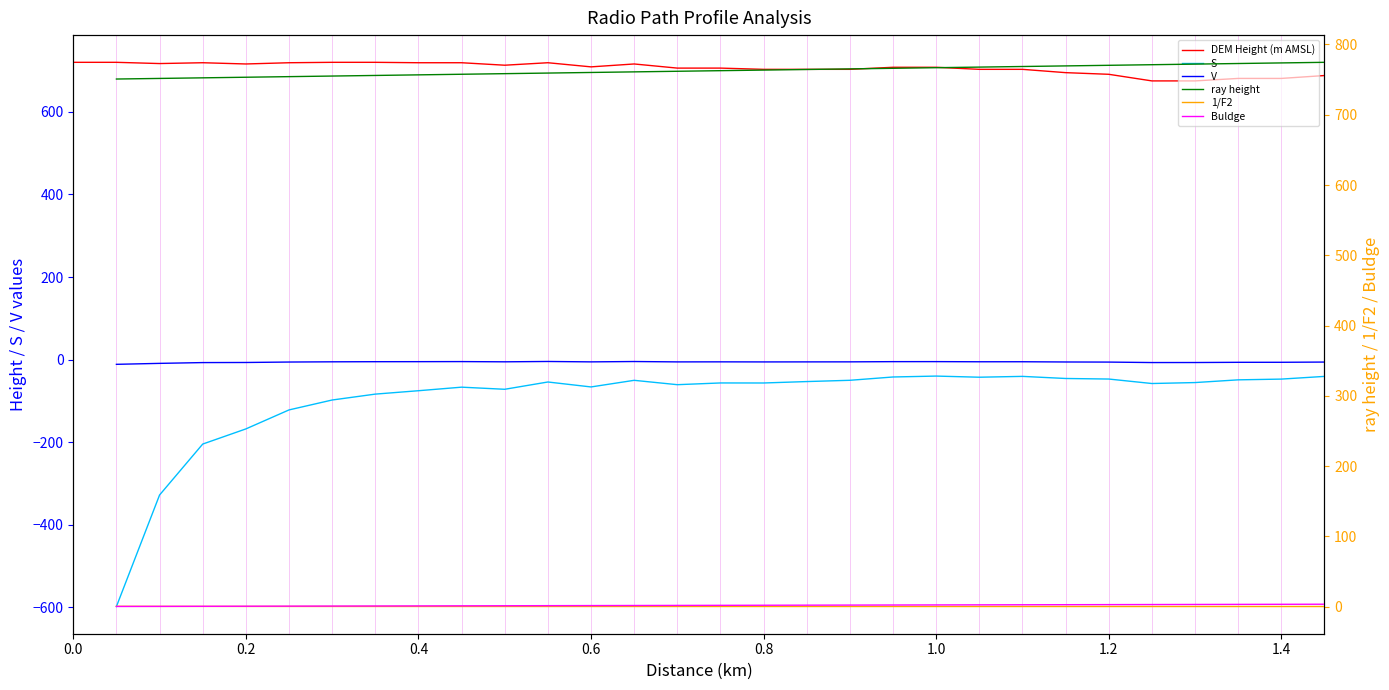

Which series has the largest range (max minus min)?

DEM Height (m AMSL)